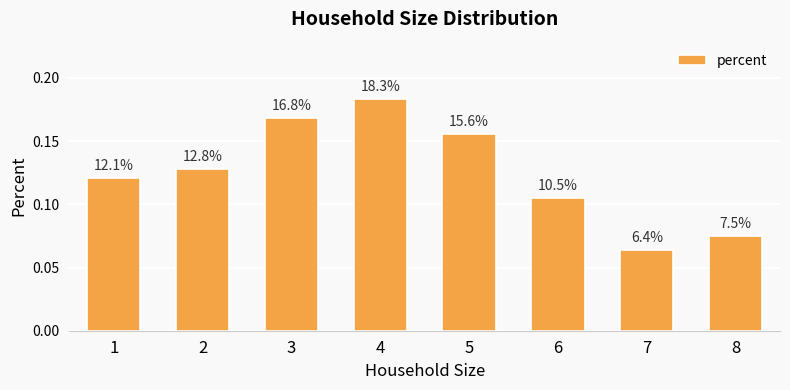

How many bars are there in total?

8